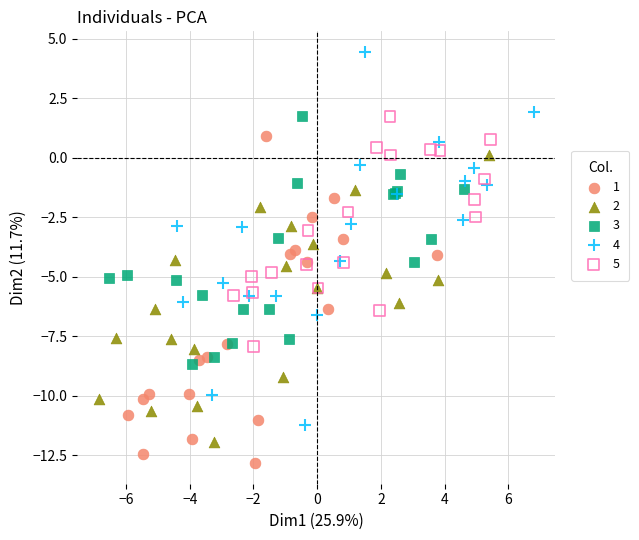

What are all the series names shown in the legend?

1, 2, 3, 4, 5